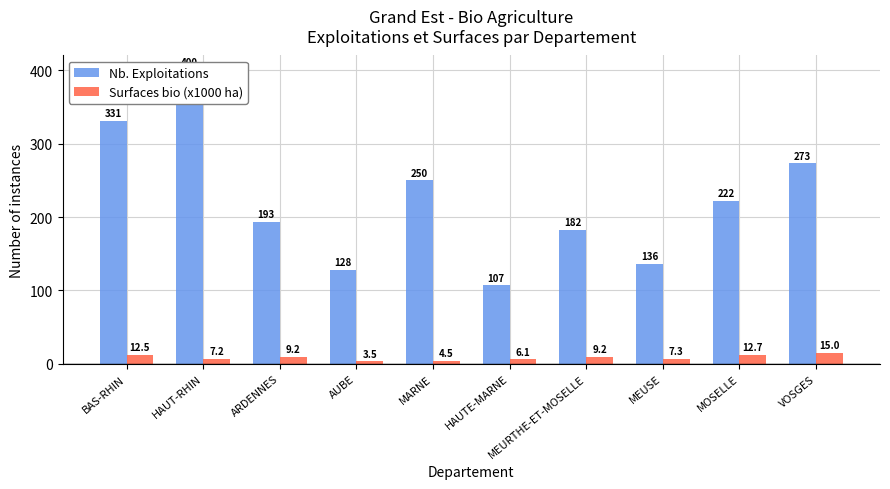

What is the average value of the Surfaces bio (x1000 ha) series?

8.7